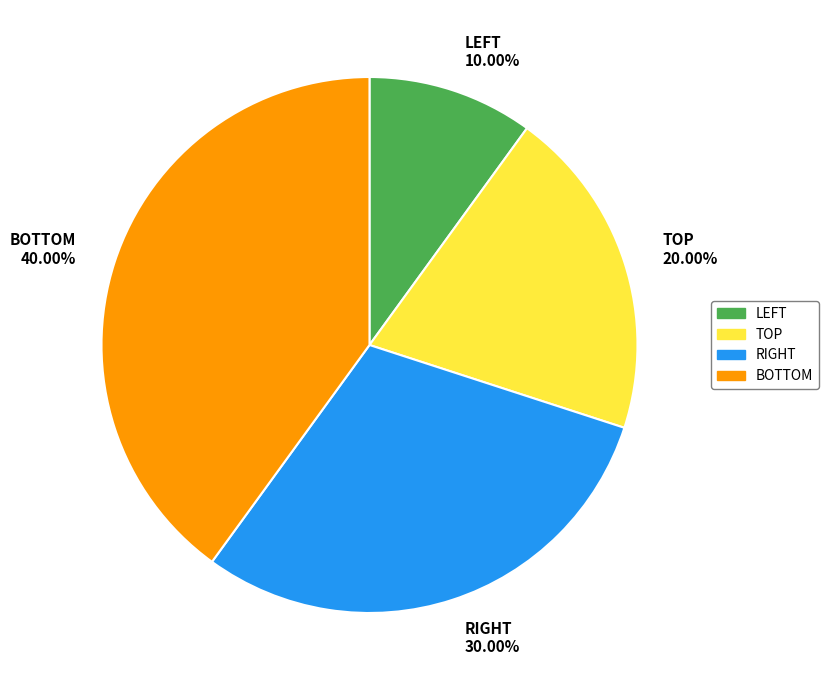

Which category has the smallest portion of the pie?

LEFT